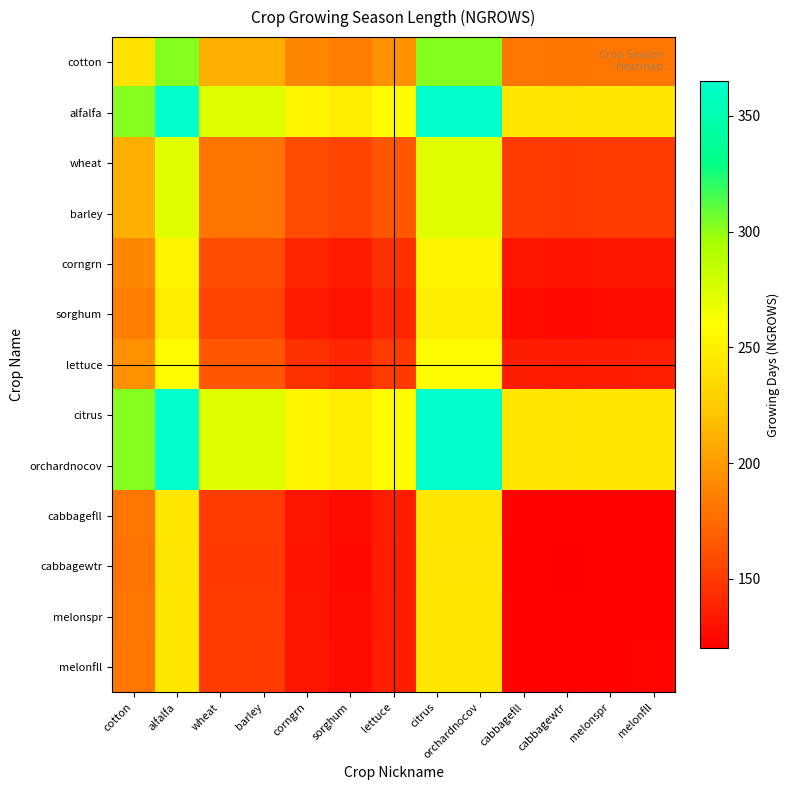

What is the spread (max minus min) of values at melonfll?

122.5